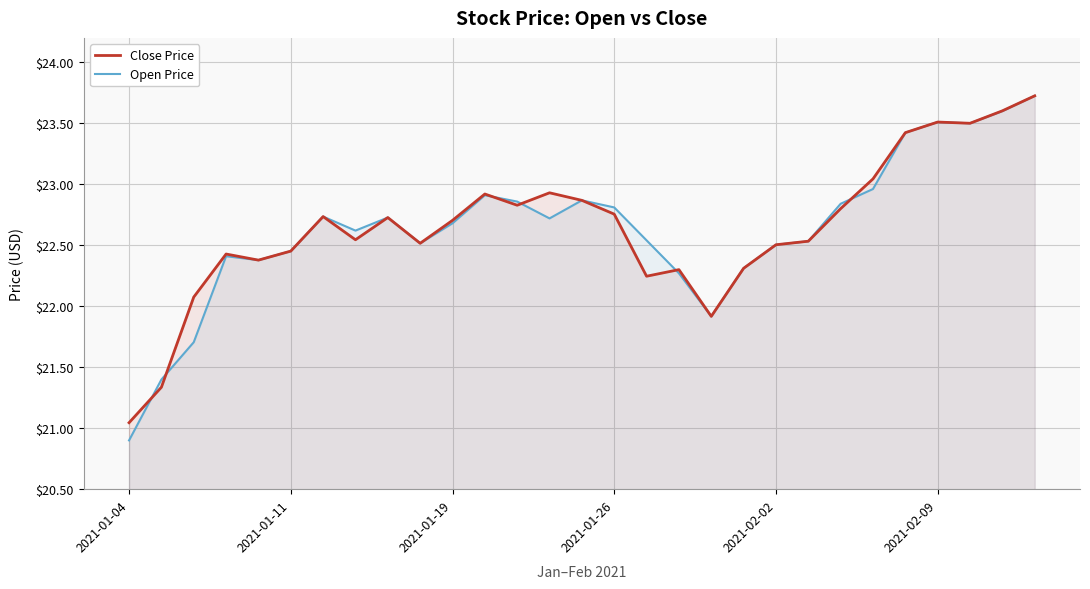

Between 11 and 19, which series saw the biggest shift?

Close Price